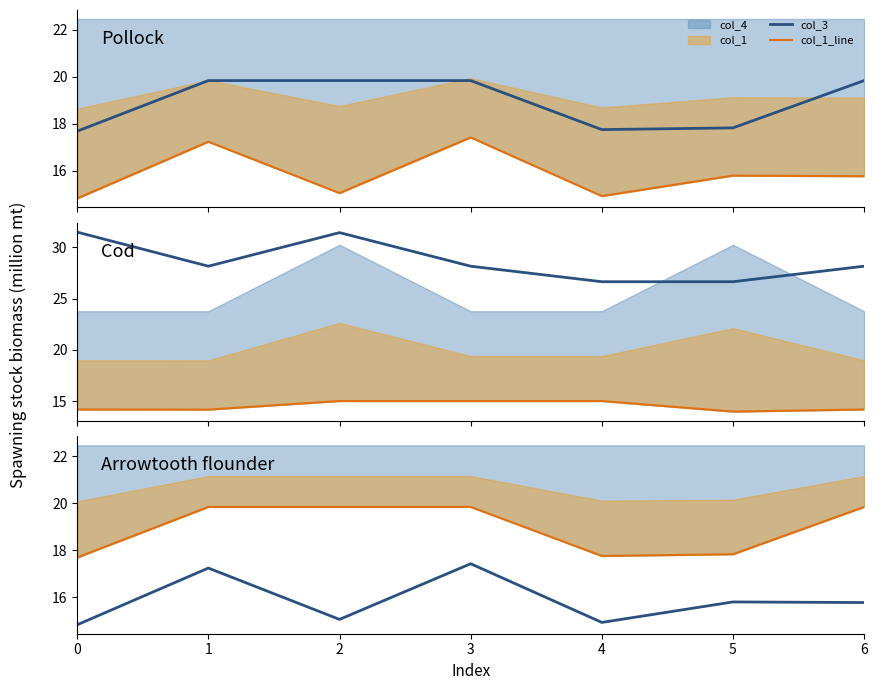

How many data points in col_1 are less than 15?

2